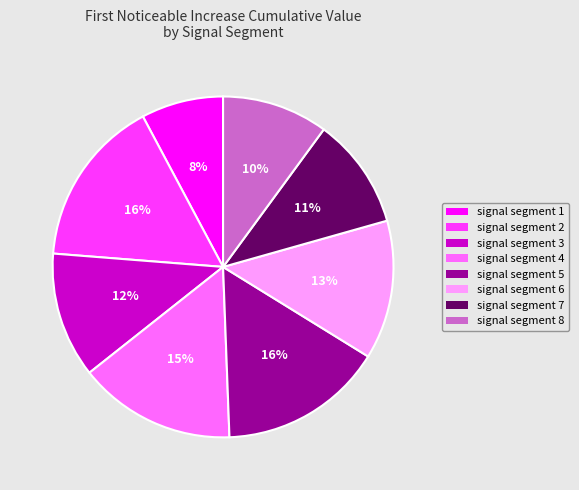

The signal segment 7 slice represents 11% of the pie. True or false?

True